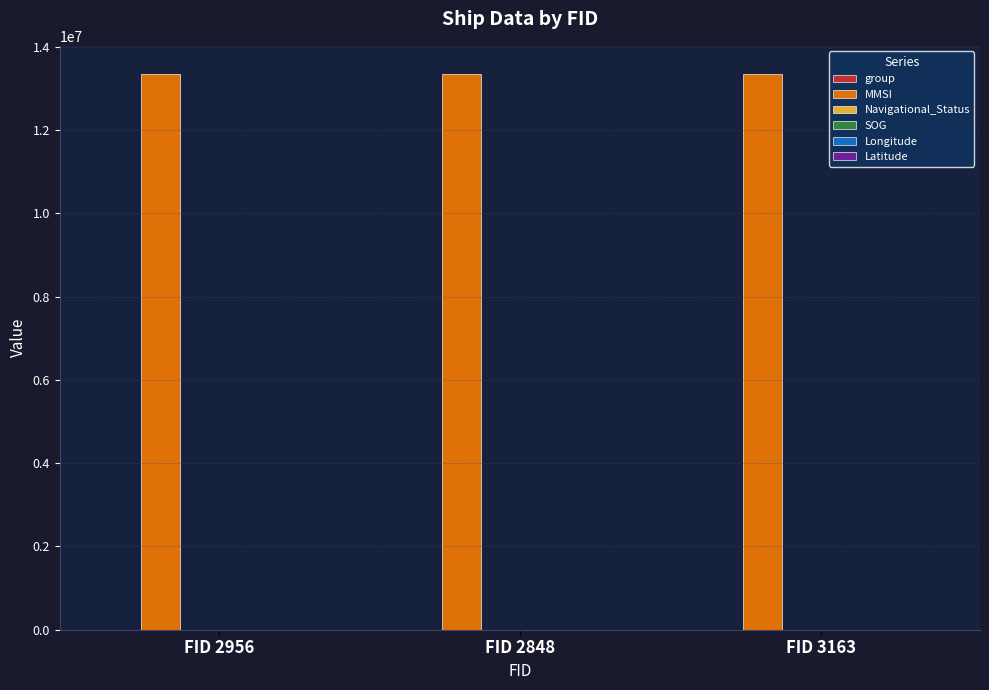

Reading left to right, transcribe all the data shown in this chart.

group: FID 2956=2010.0	FID 2848=1925.0	FID 3163=2127.0
MMSI: FID 2956=13350943.0	FID 2848=13350943.0	FID 3163=13350943.0
Navigational_Status: FID 2956=0.0	FID 2848=0.0	FID 3163=0.0
SOG: FID 2956=0.0	FID 2848=0.0	FID 3163=0.0
Longitude: FID 2956=120.2	FID 2848=120.2	FID 3163=120.2
Latitude: FID 2956=22.6	FID 2848=22.6	FID 3163=22.6